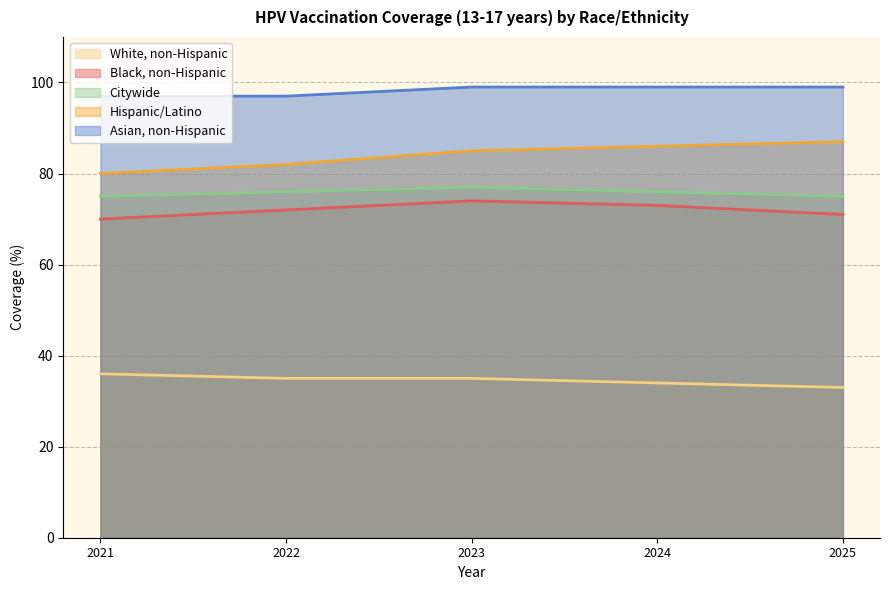

Reading left to right, list all the values displayed in this chart.

Black, non-Hispanic: 70	72	74	73	71
Hispanic/Latino: 80	82	85	86	87
White, non-Hispanic: 36	35	35	34	33
Citywide: 75	76	77	76	75
Asian, non-Hispanic: 97	97	99	99	99